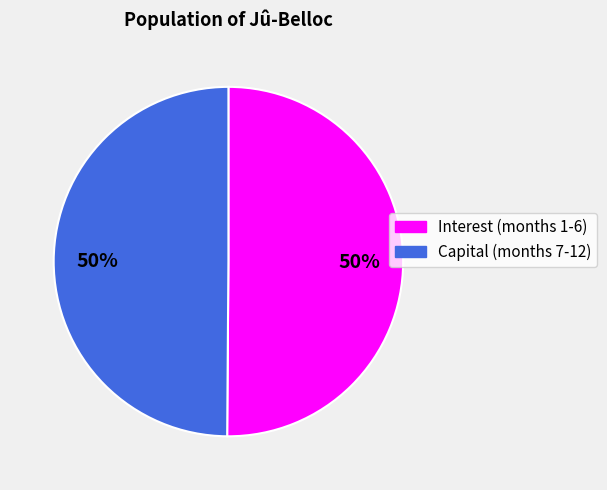

To the nearest percent, what is the average slice percentage?

50%